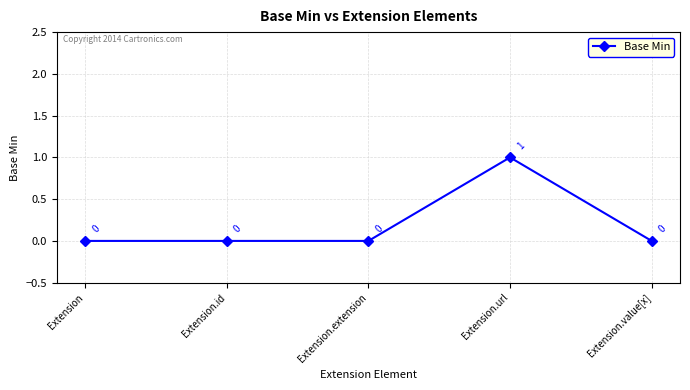

Reading right to left, what are all the values shown in this chart?

Extension.value[x]=0	Extension.url=1	Extension.extension=0	Extension.id=0	Extension=0